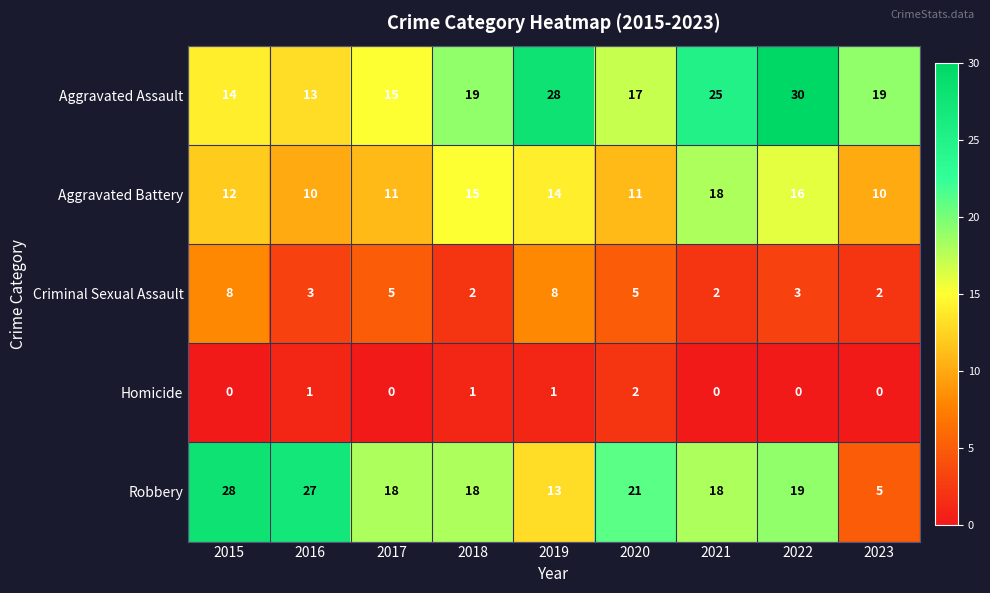

At which category is the sum across all series the highest?

2022